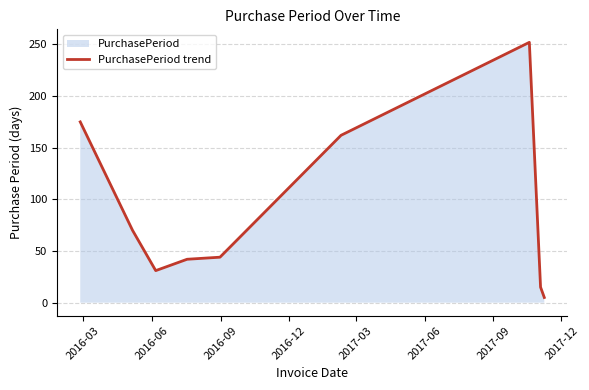

What is the difference between the maximum and minimum values?

247